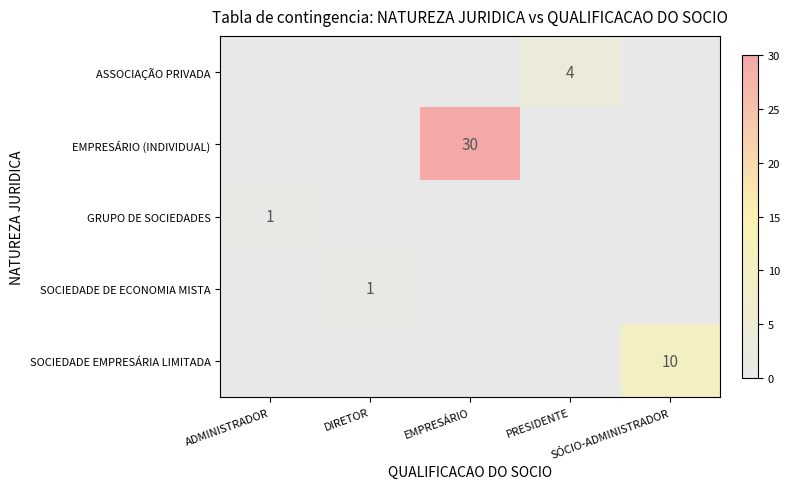

What is the greatest value displayed?

30